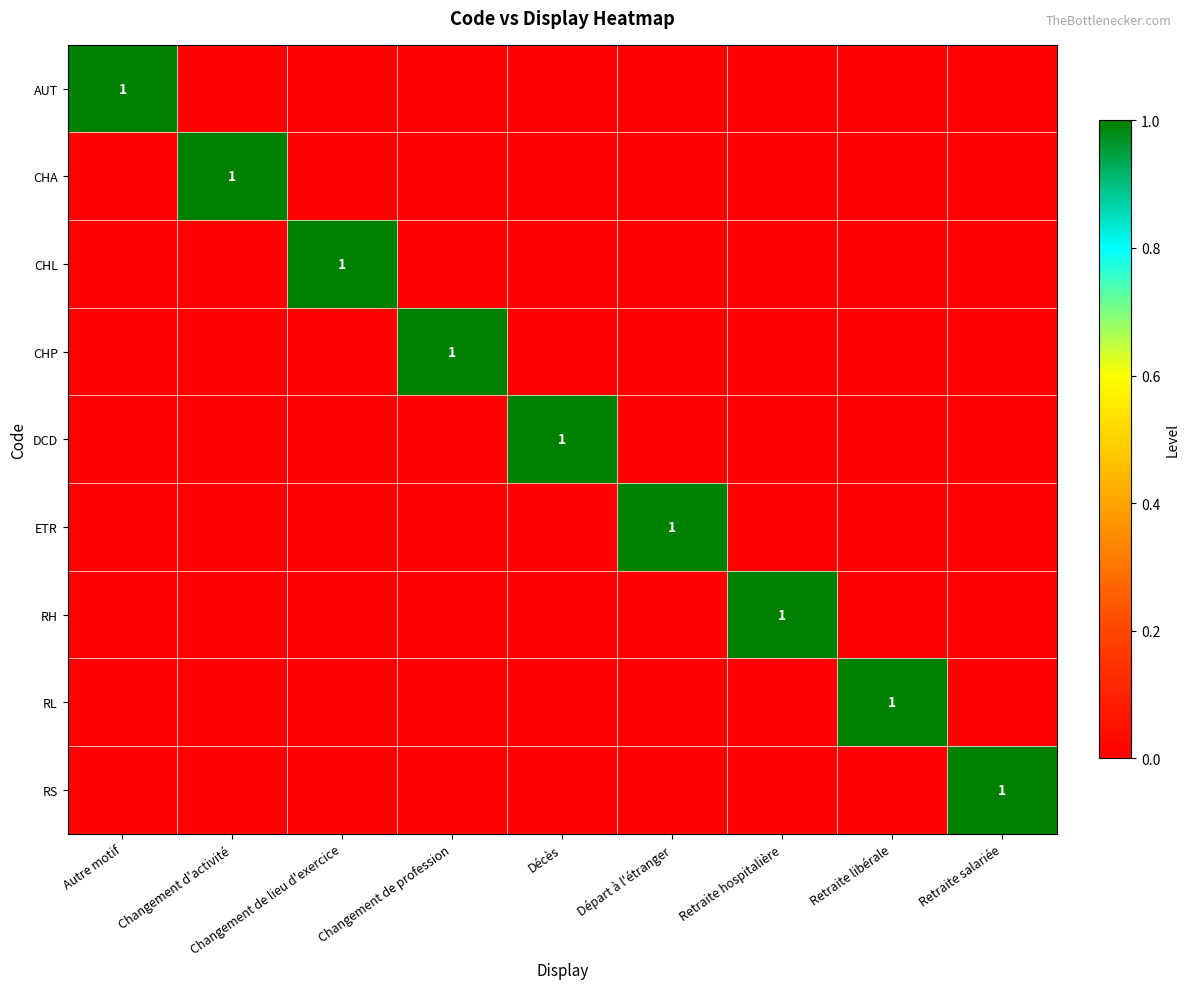

Which has a higher value, Changement de profession or Retraite hospitalière?

Changement de profession